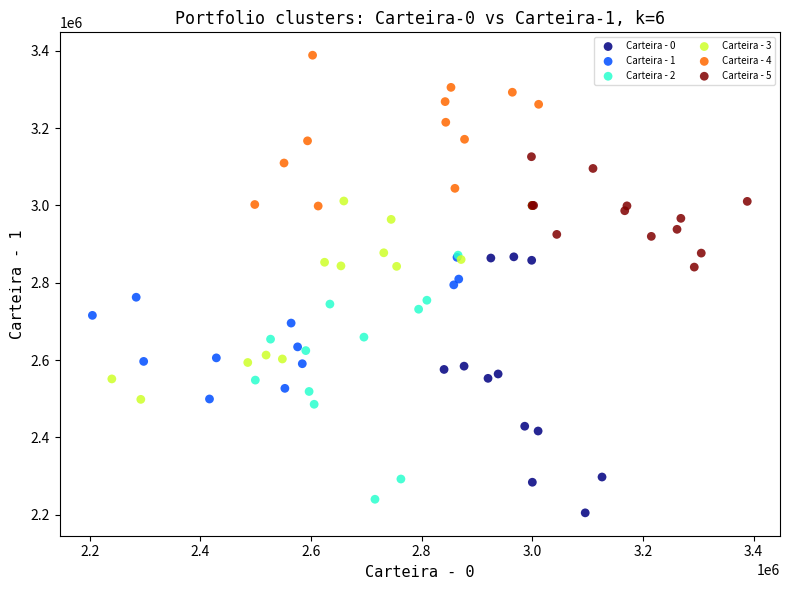

Which series reaches the maximum Y coordinate?

Carteira - 4